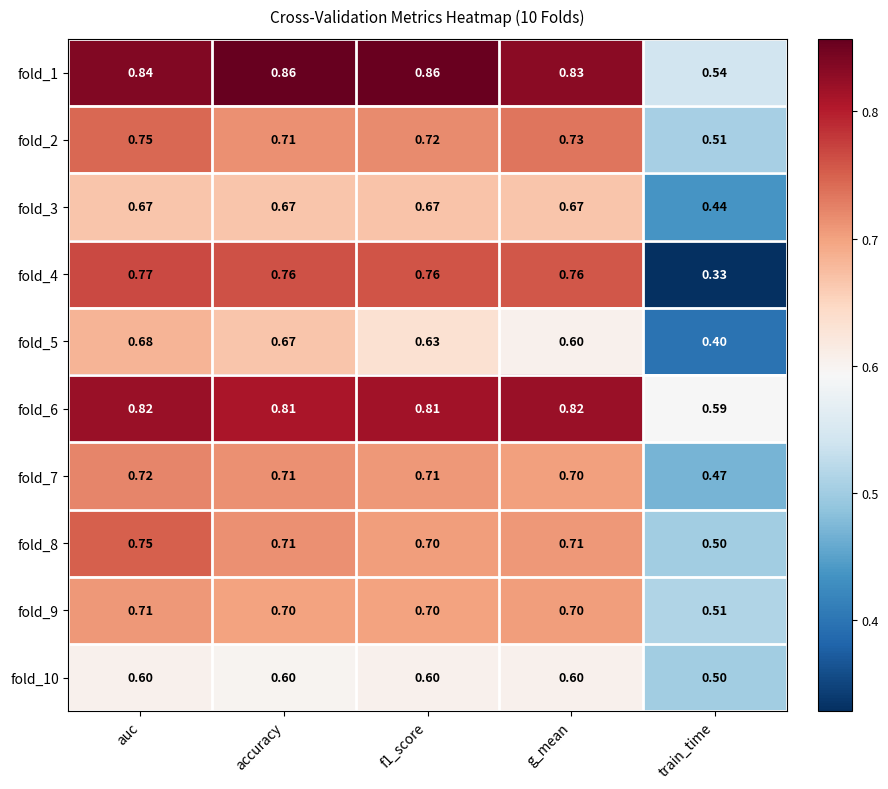

Is the value of fold_8 at f1_score greater than the value of fold_6 at g_mean?

No